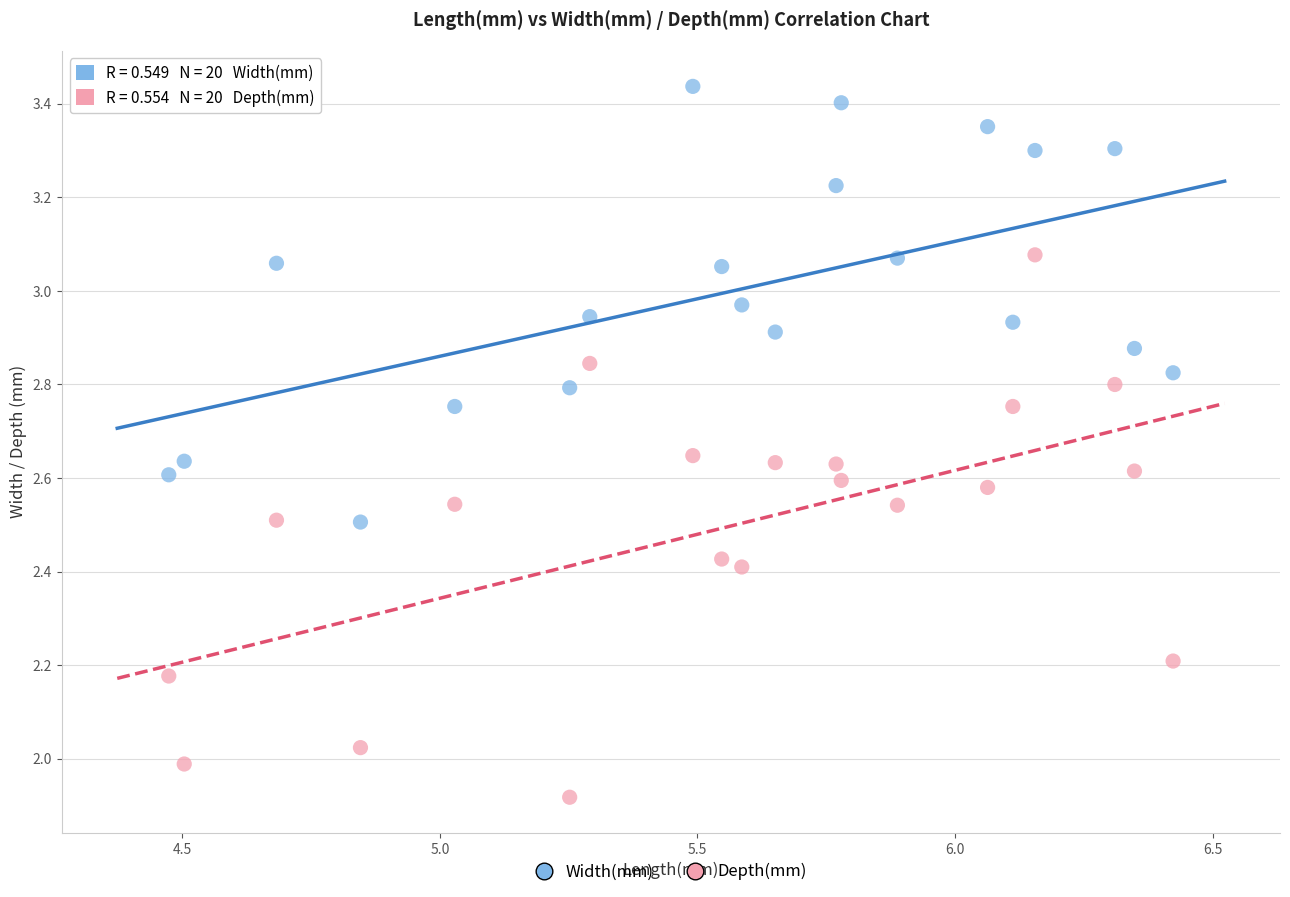

Which series has the largest Y range (max minus min)?

Depth(mm)